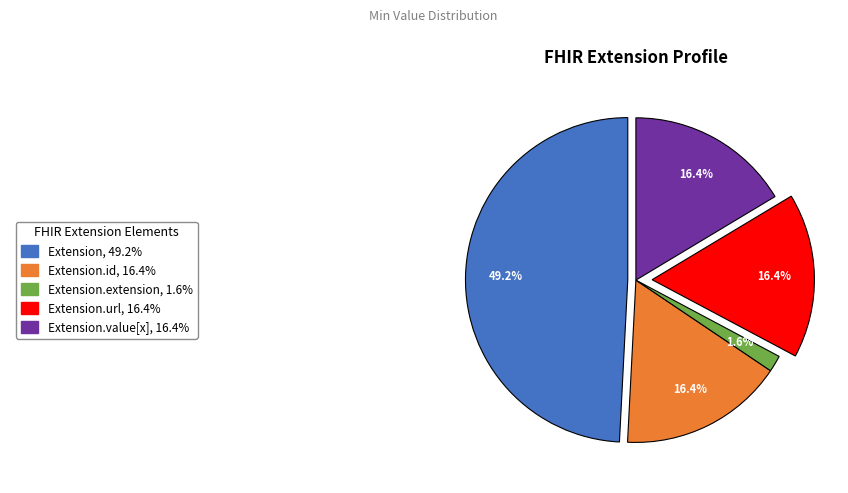

Is there a majority slice in this chart?

No